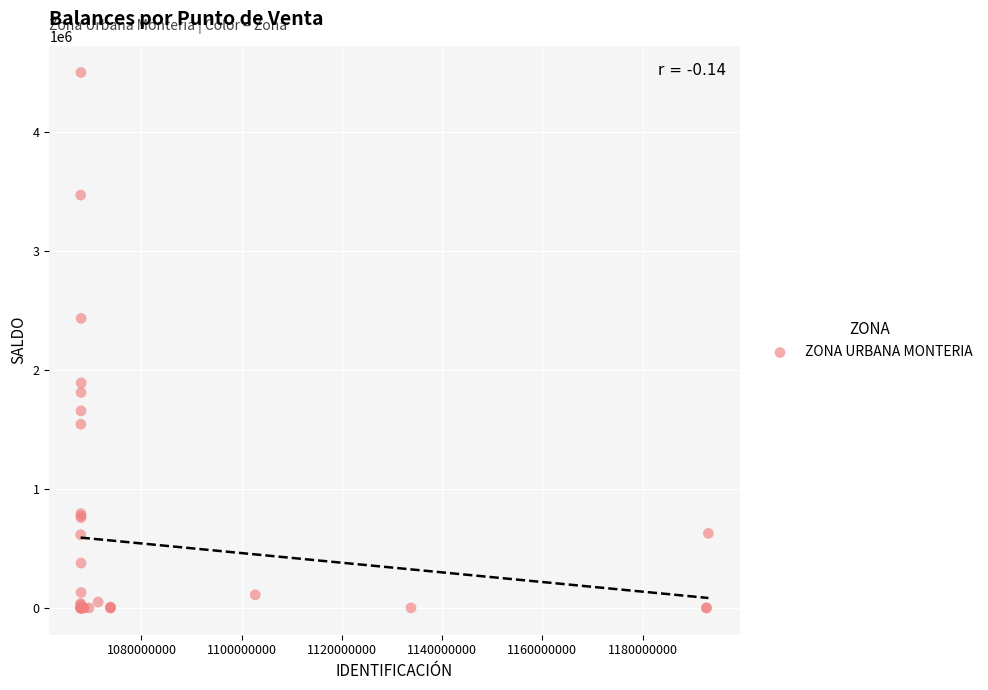

What Y value in the scatter plot is closest to 2251308?

2434765